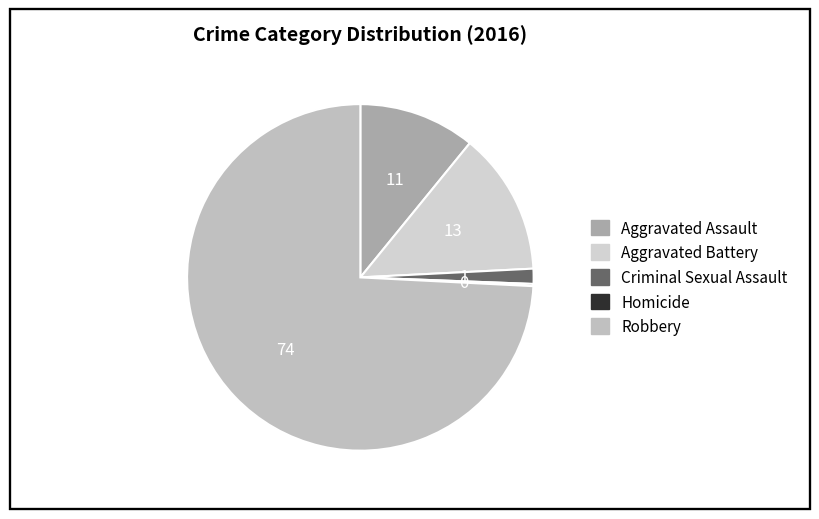

Rank the categories by value from highest to lowest.

Robbery, Aggravated Battery, Aggravated Assault, Criminal Sexual Assault, Homicide